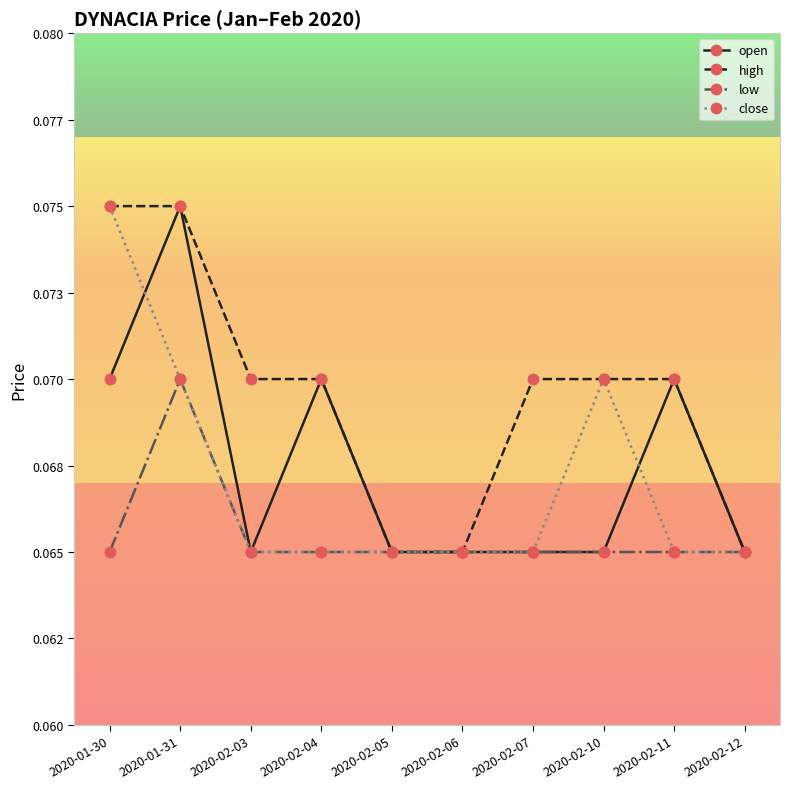

What is the label of the 3rd point from the right?

2020-02-10